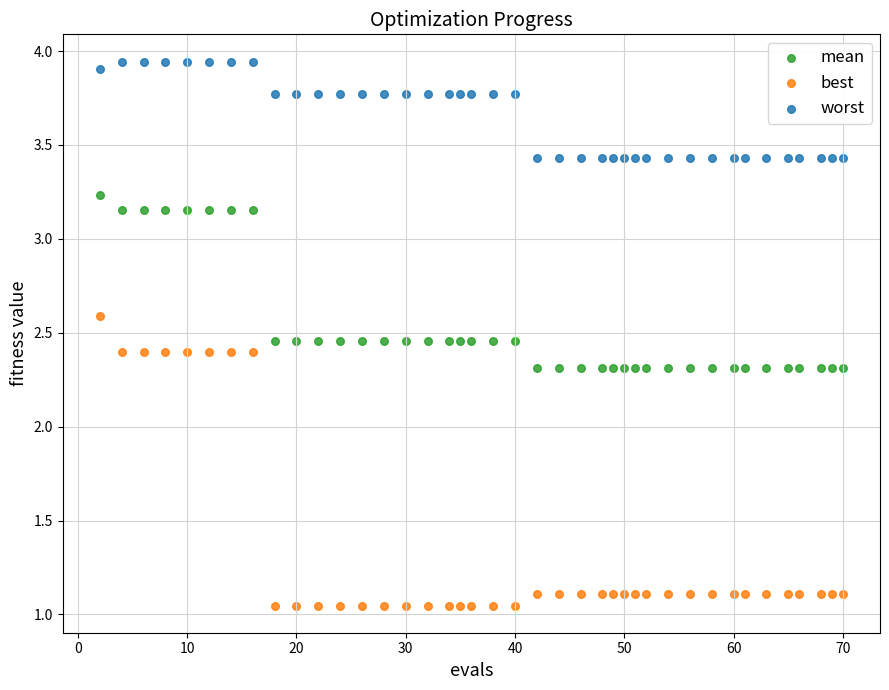

Which series contains the lowest Y value?

best